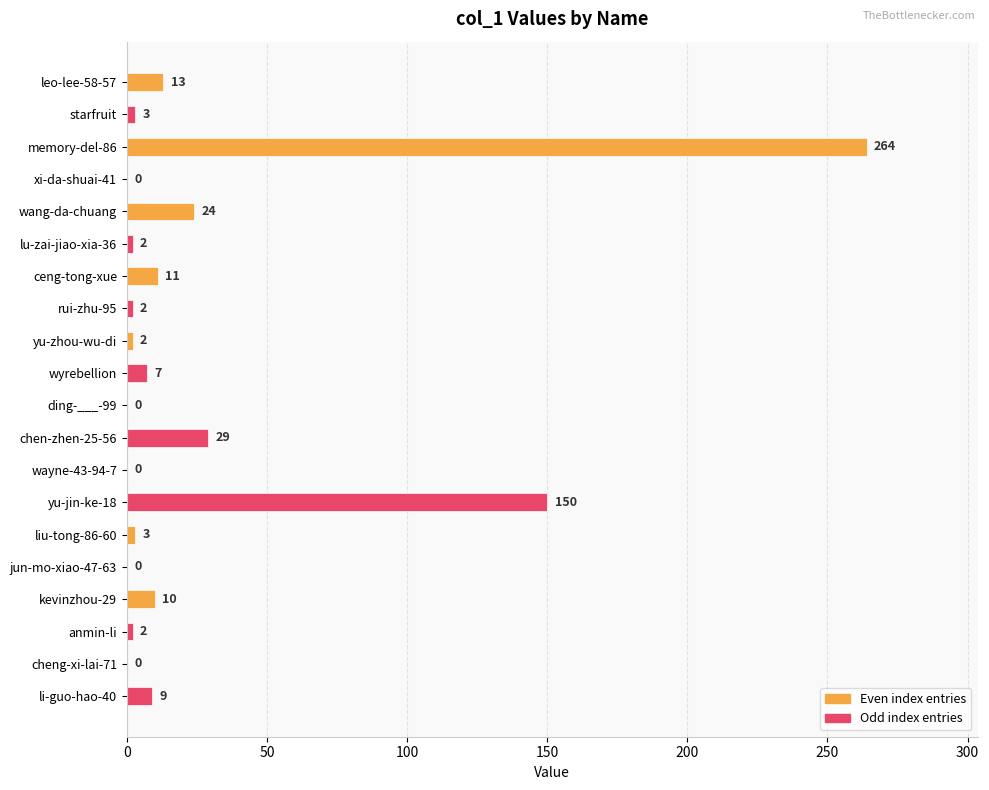

Which category has the highest value across all series?

memory-del-86